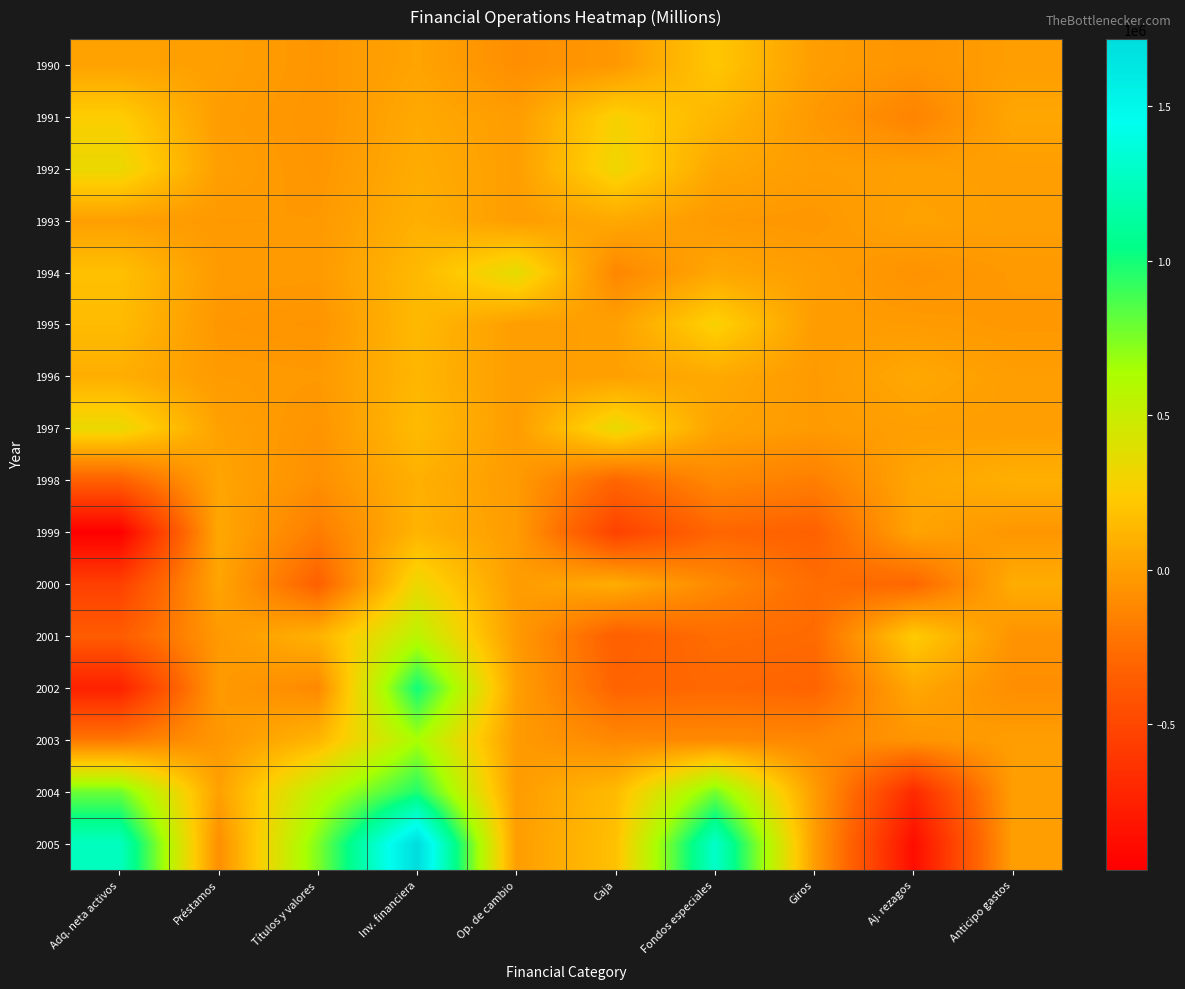

What is the spread (max minus min) of values at Fondos especiales?

1595075